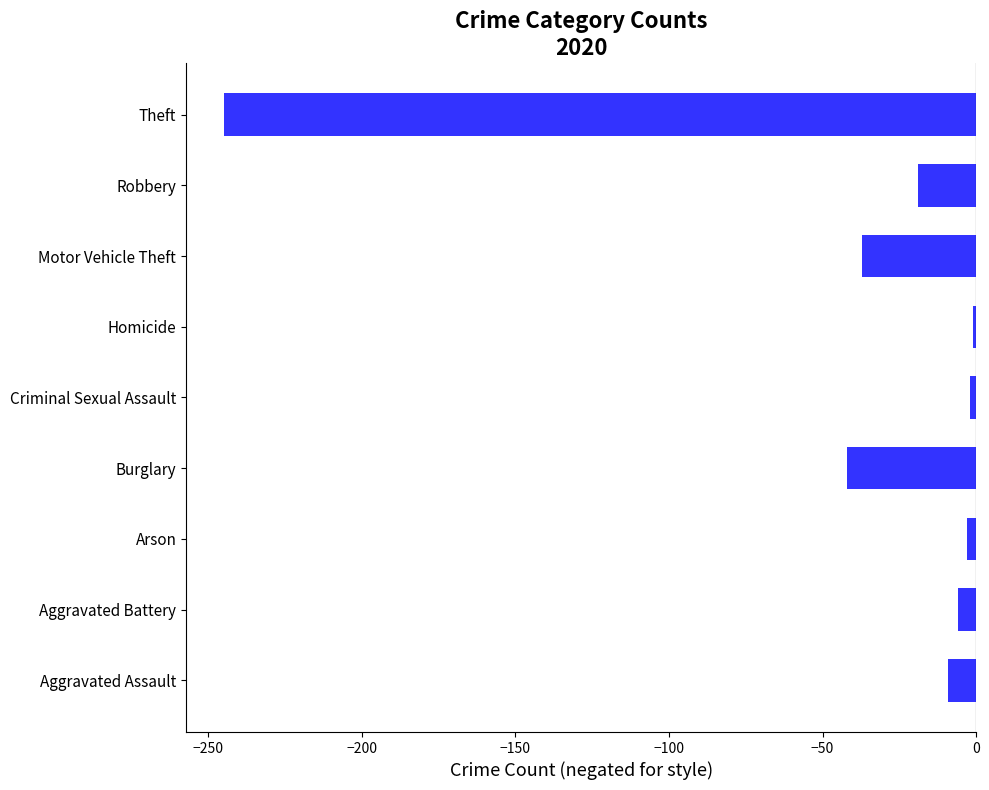

The value at Theft is -55. True or false?

False